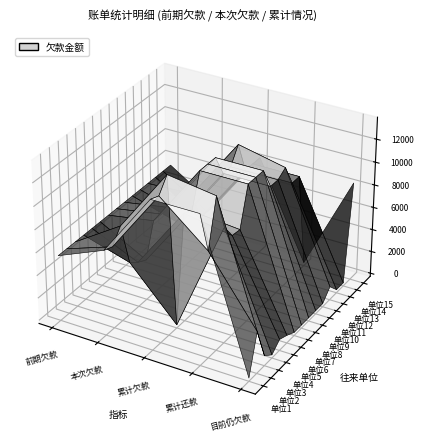

Is the value of 单位6 at 3 greater than the value of 单位8 at 4?

Yes